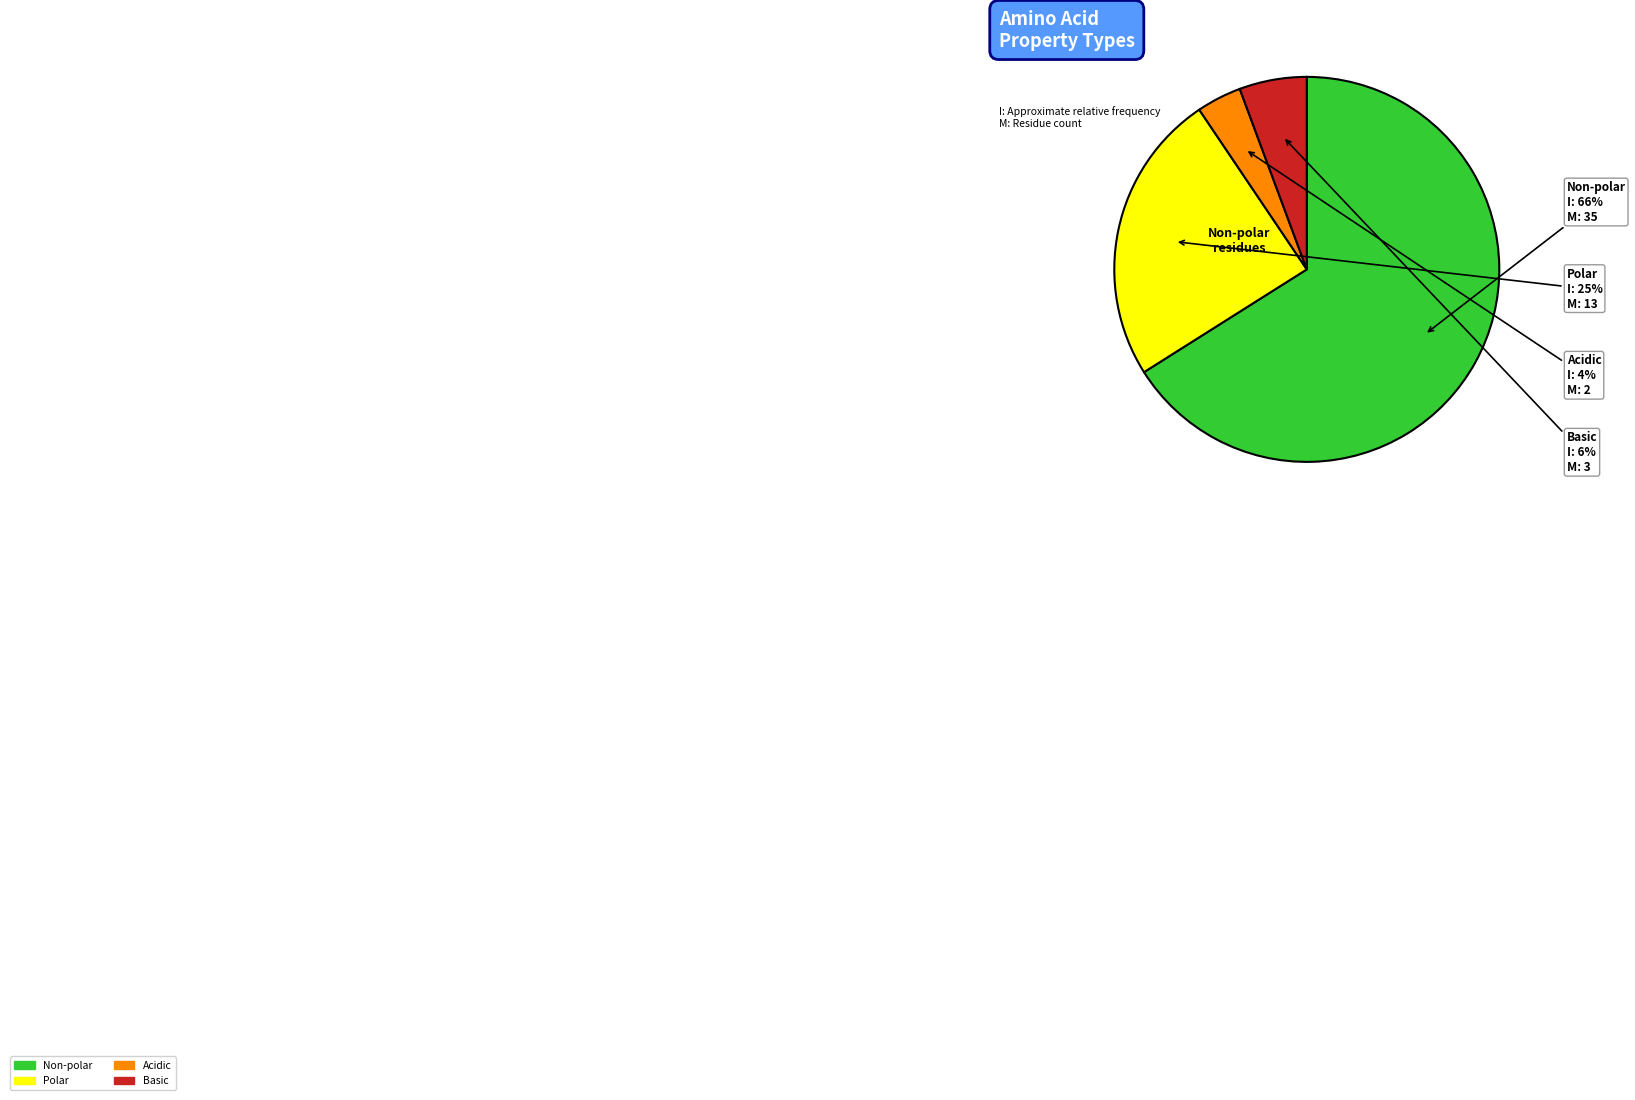

Is there any slice that represents more than half of the pie?

Yes